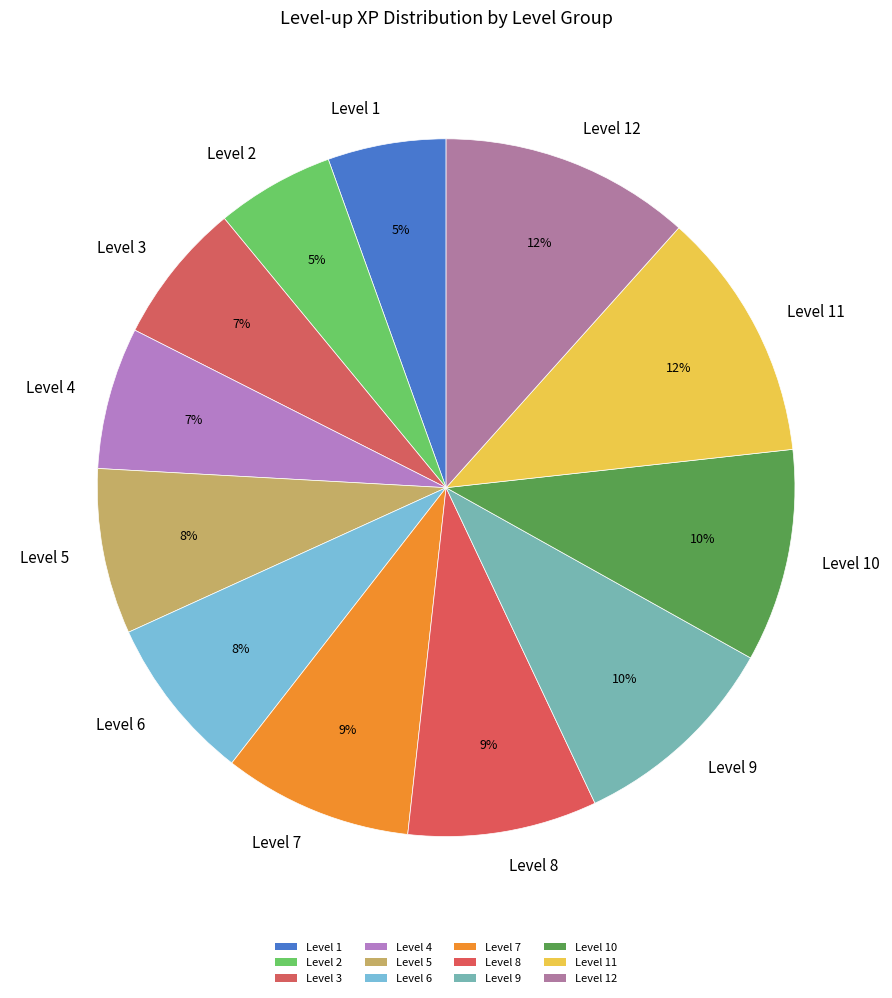

Which has a higher value, Level 9 or Level 6?

Level 9